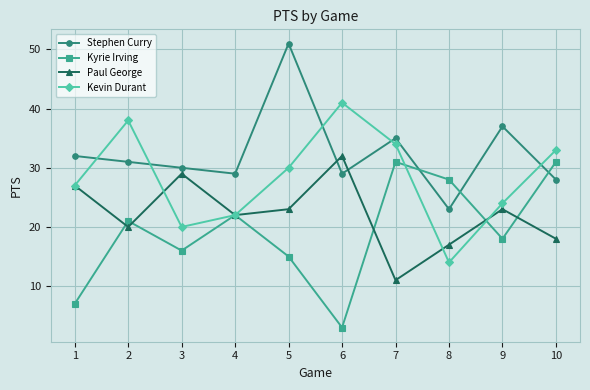

The Kyrie Irving series shows 10 at 2. True or false?

False